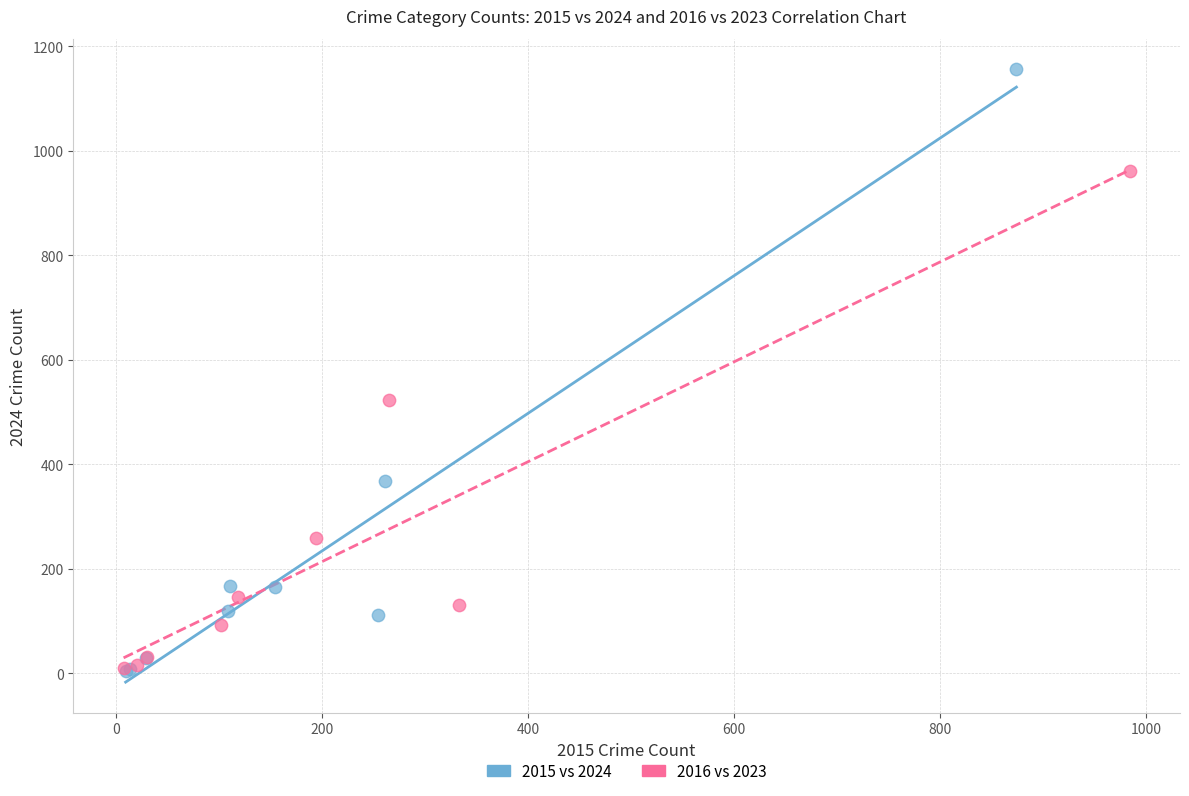

Which series contains the highest Y value?

2015 vs 2024